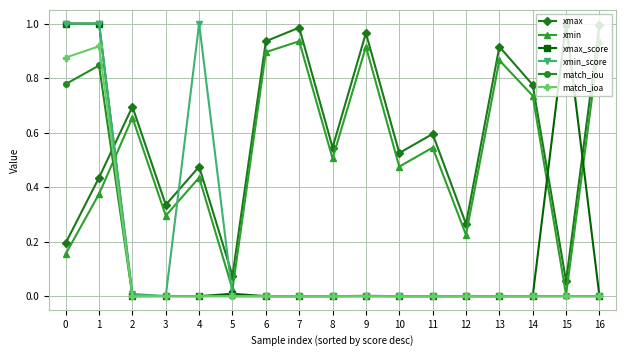

True or false: xmin_score has more than 2 points higher than both neighbors.

True